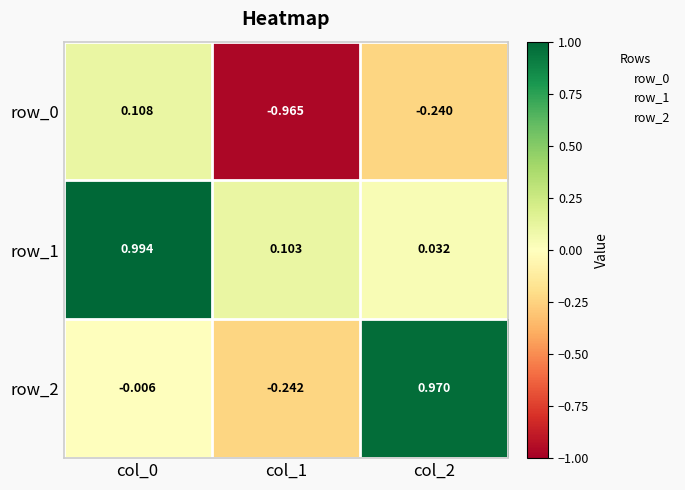

Count the number of categories in the chart.

3